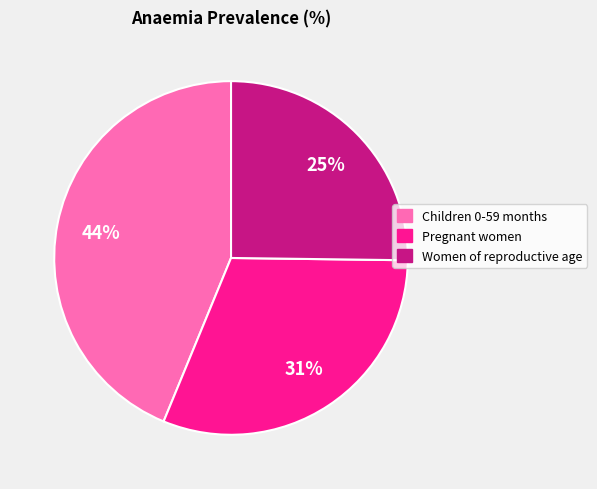

Is Women of reproductive age the majority of the pie?

No